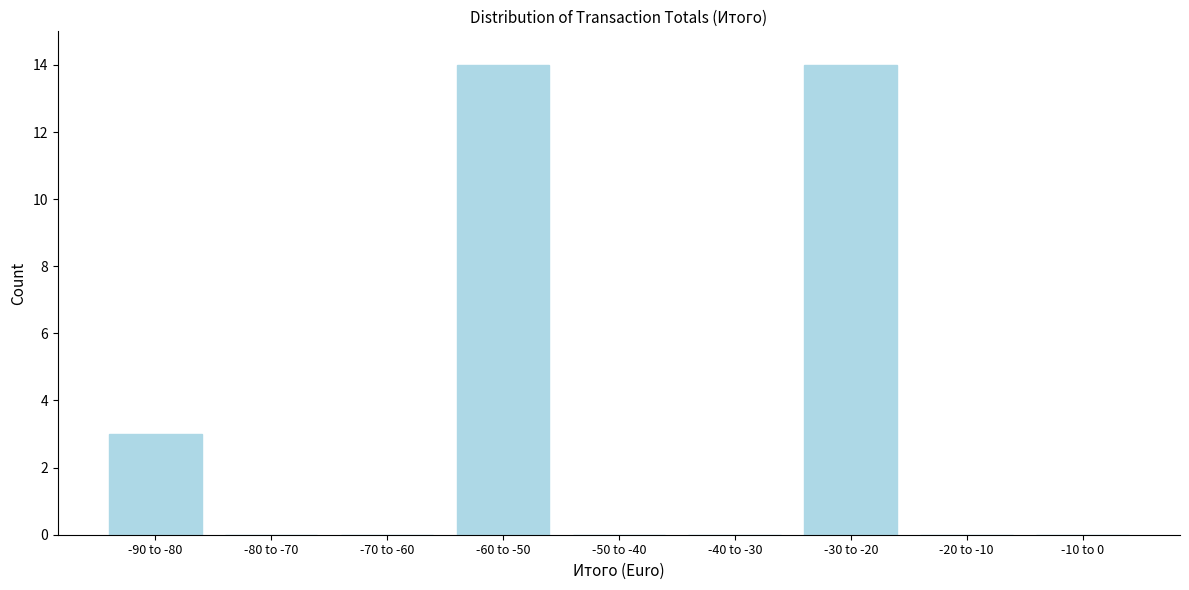

Reading right to left, list all the values displayed in this chart.

-10 to 0=0	-20 to -10=0	-30 to -20=14	-40 to -30=0	-50 to -40=0	-60 to -50=14	-70 to -60=0	-80 to -70=0	-90 to -80=3